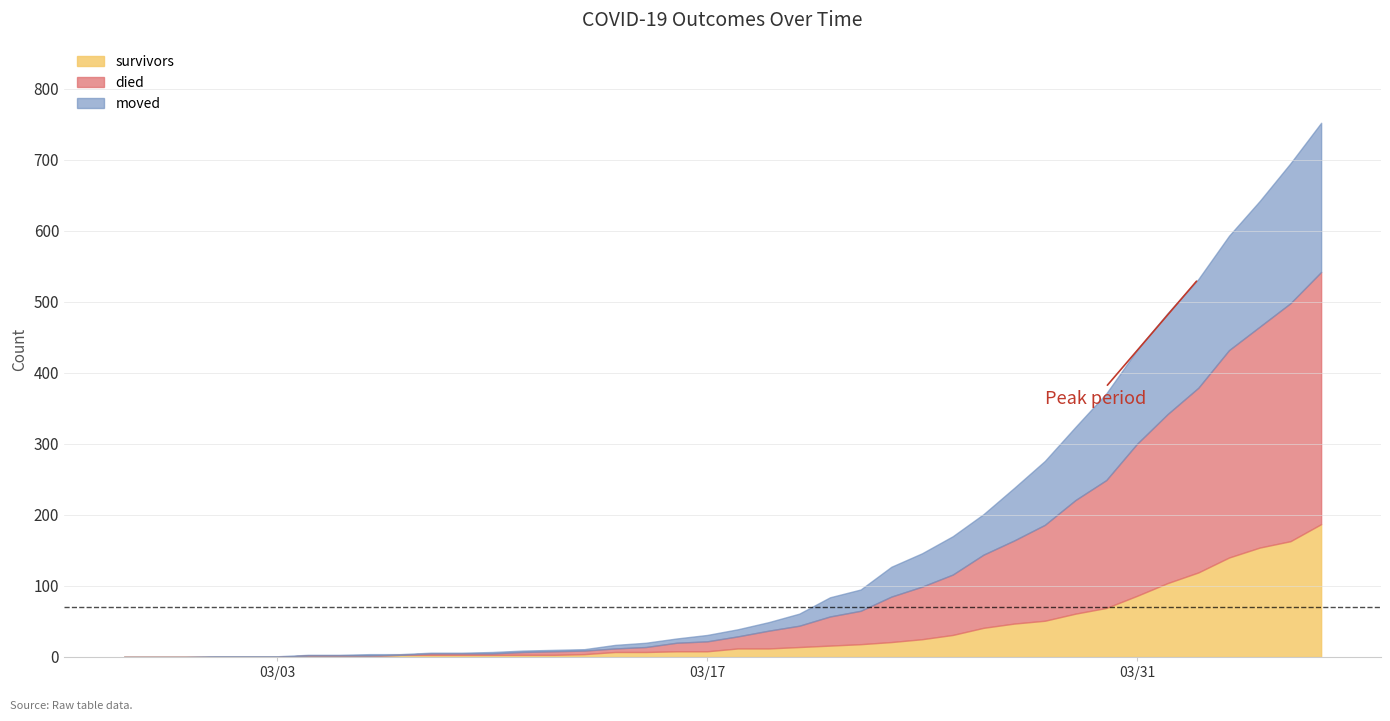

What is the difference between the maximum and minimum values in the died series?

355